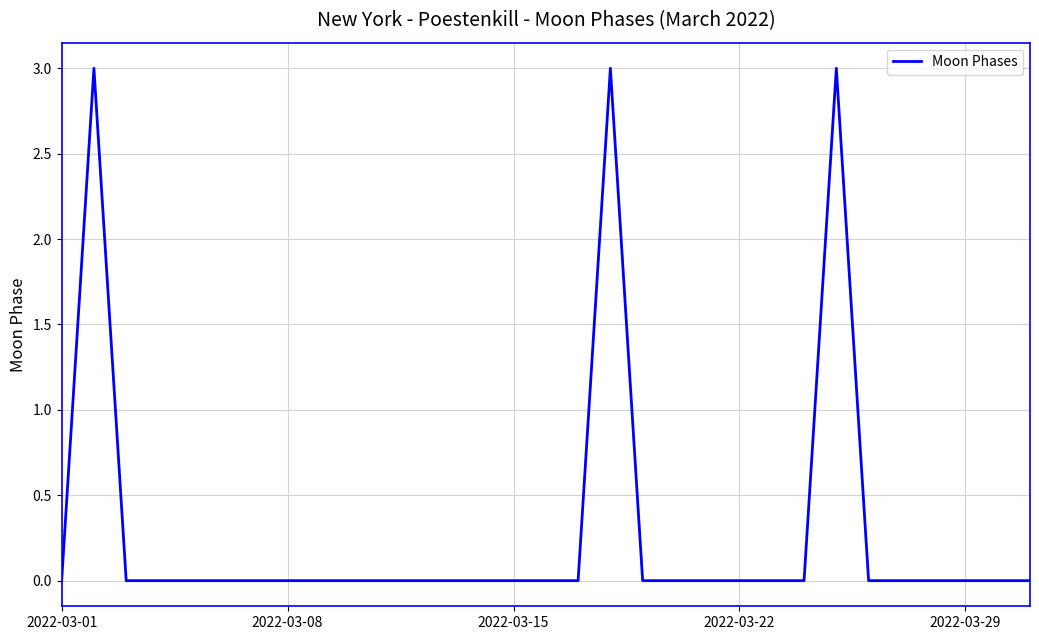

How many categories are shown in the chart?

31